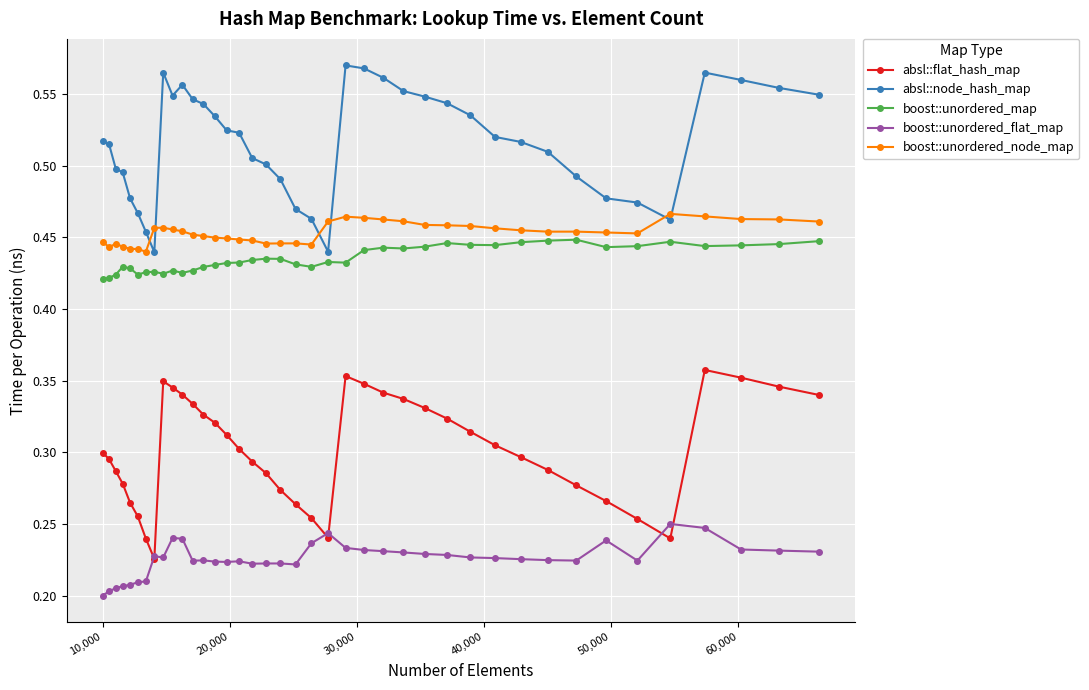

How many absl::flat_hash_map values are between 0 and 1?

40